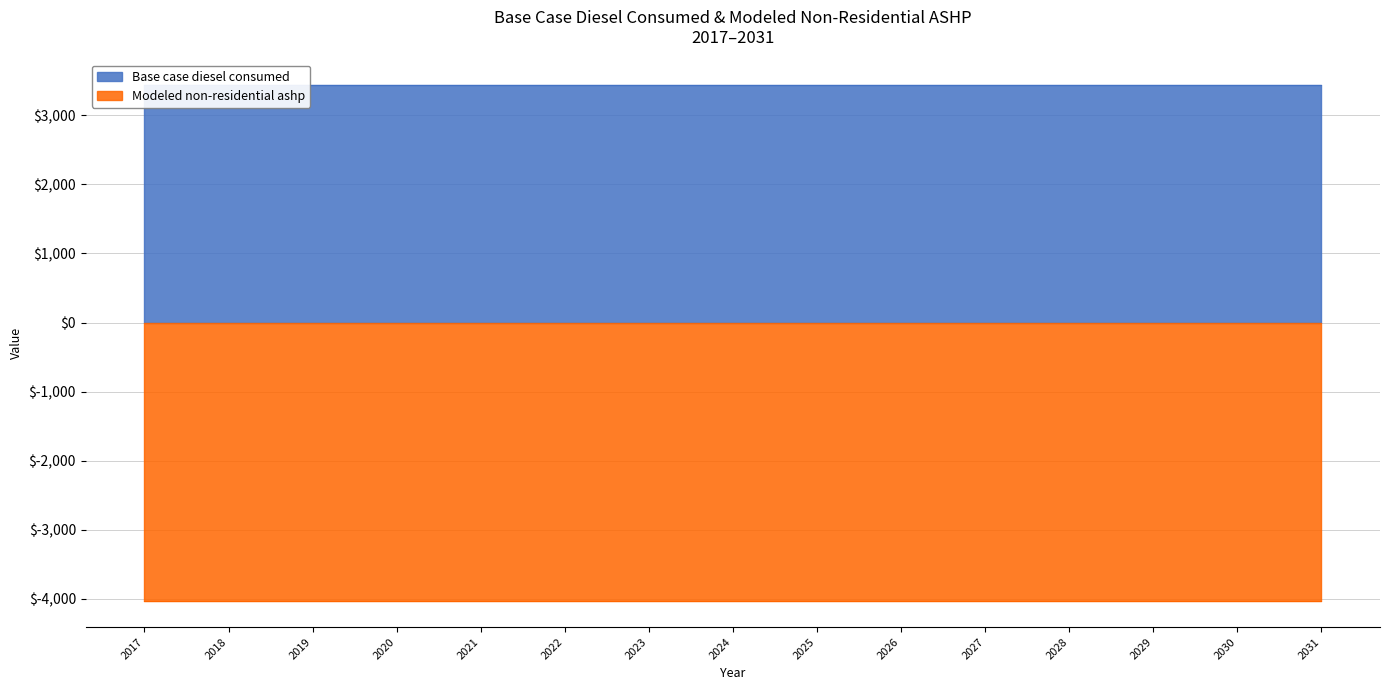

Which series changed the most between 2025 and 2030?

Base case diesel consumed